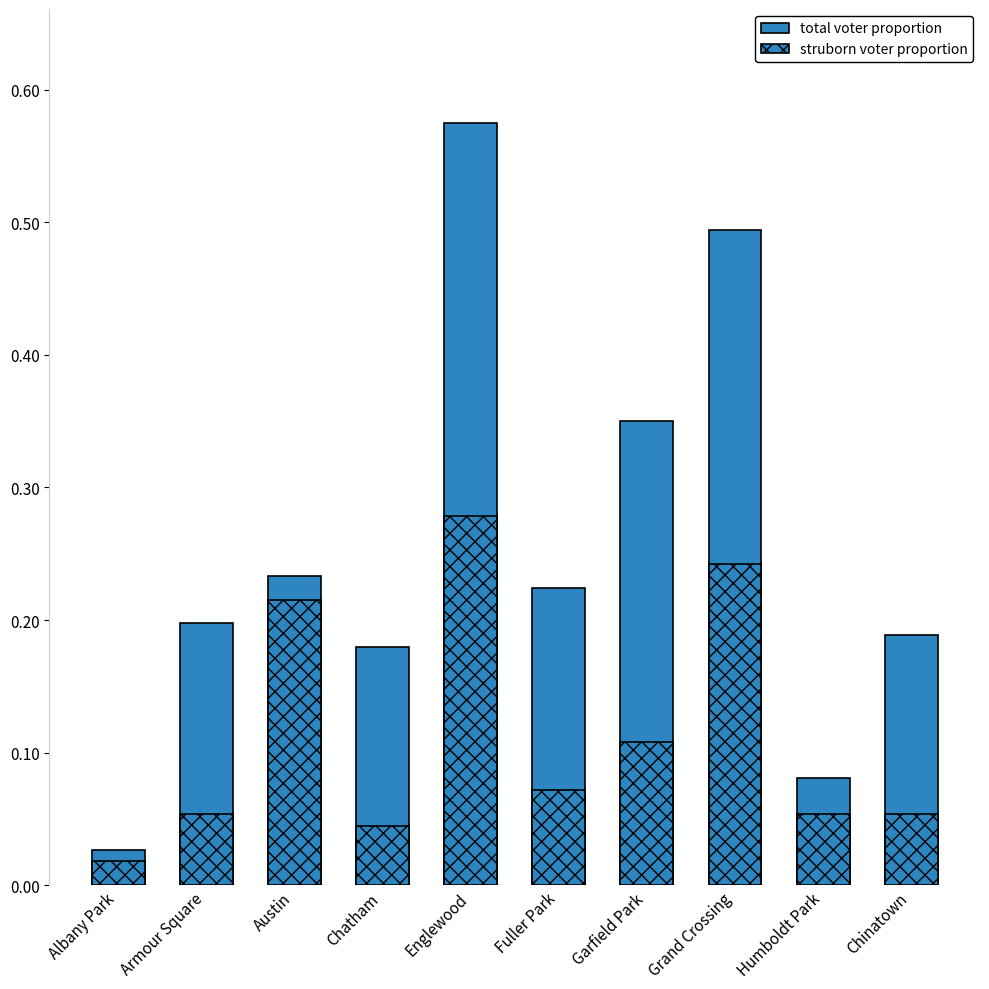

Rank the series at Armour Square from lowest to highest value.

struborn voter proportion, total voter proportion